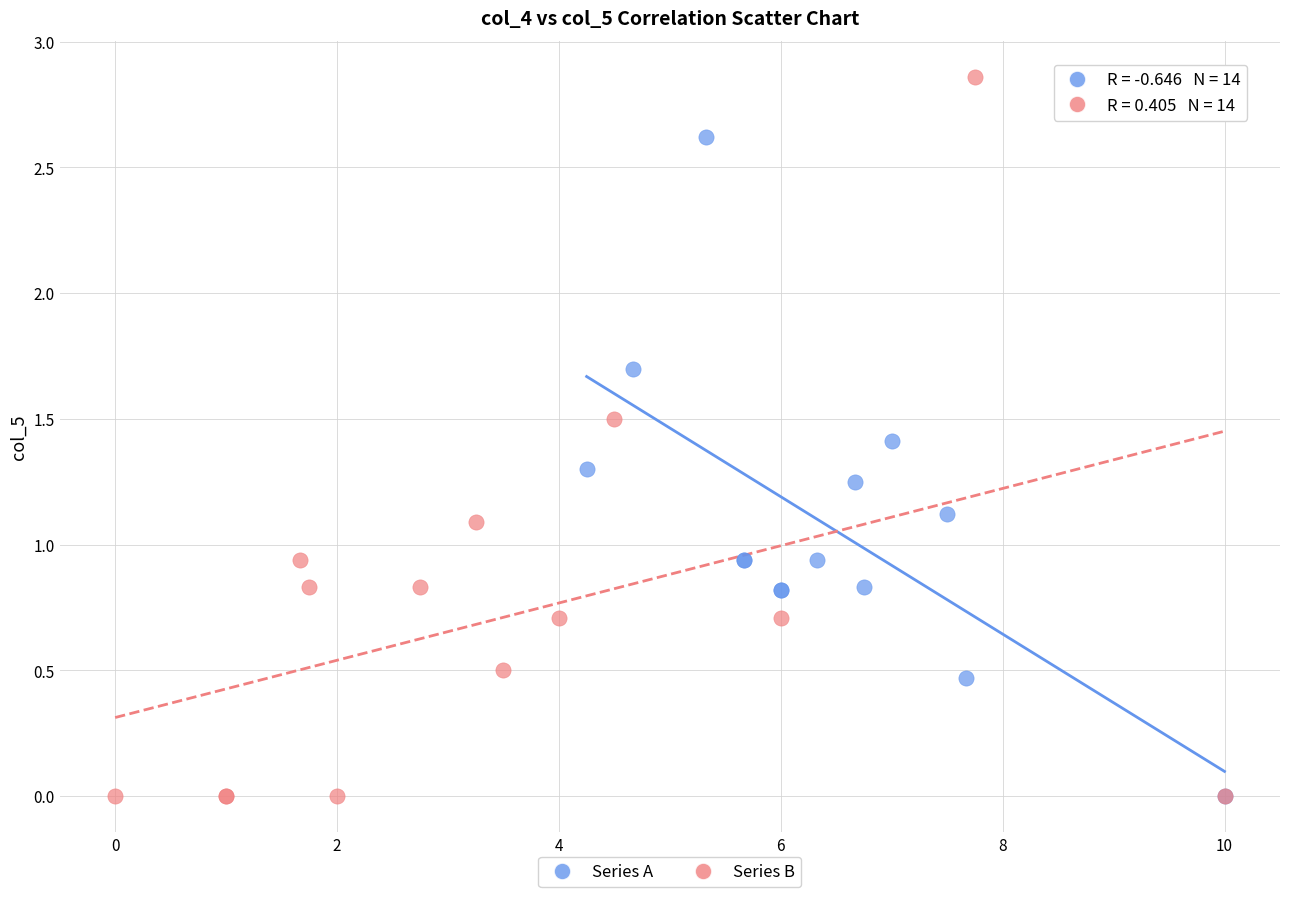

Which series has the largest Y range (max minus min)?

Series B